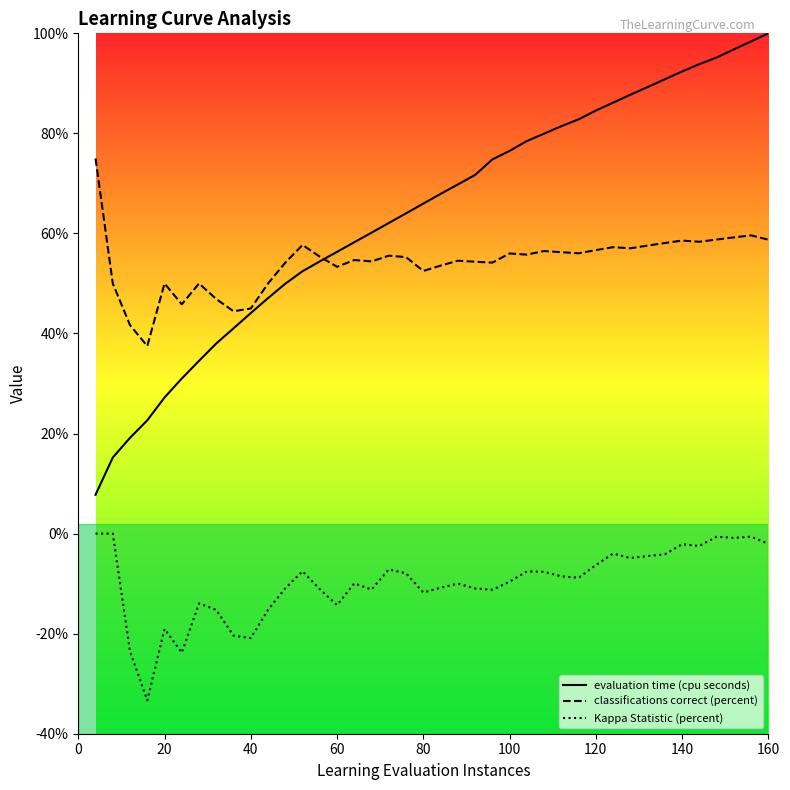

The evaluation time (cpu seconds) series shows 37.3 at 160. True or false?

False